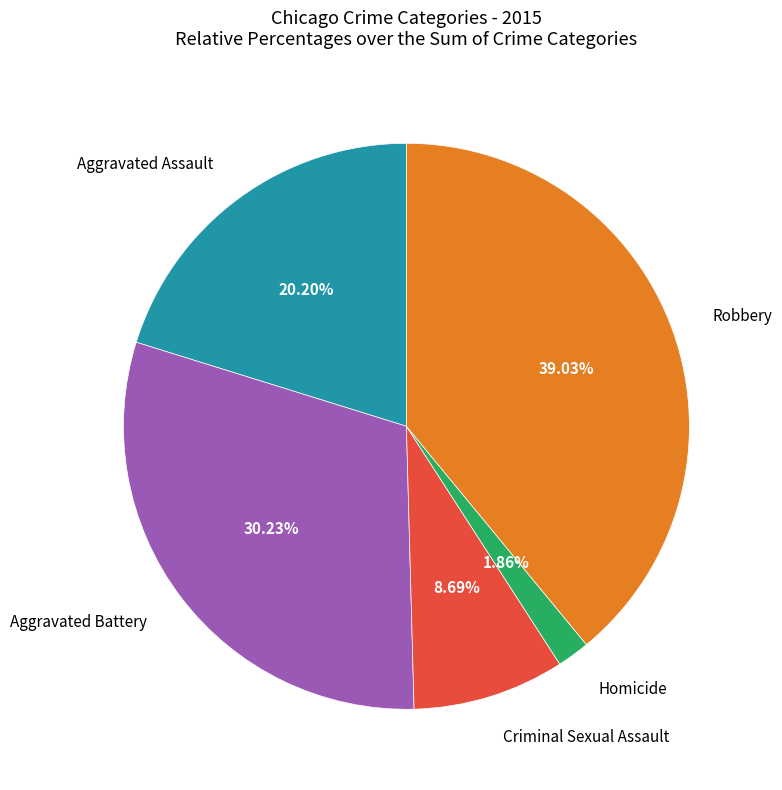

Is there a majority slice in this chart?

No